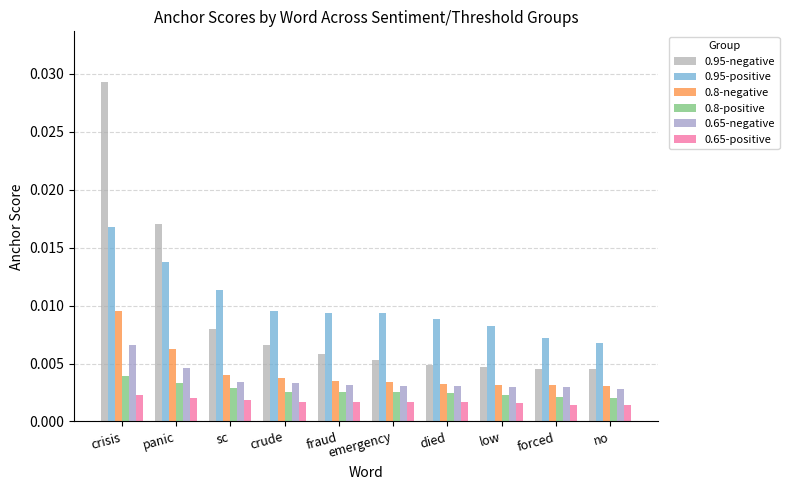

What is the label of the 3rd bar from the right?

low